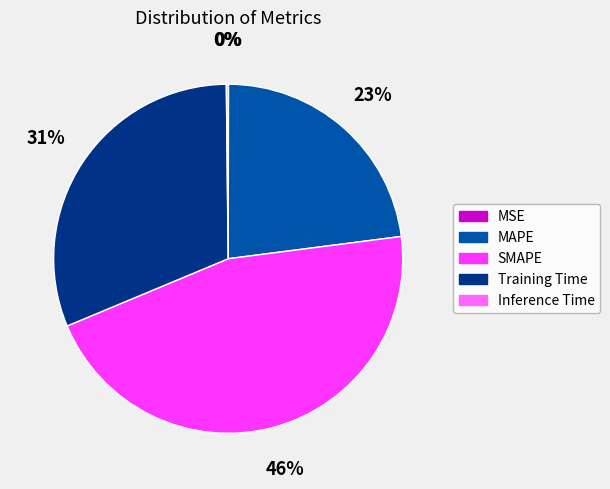

What is the ratio of the value at MAPE to the value at SMAPE?

0.5